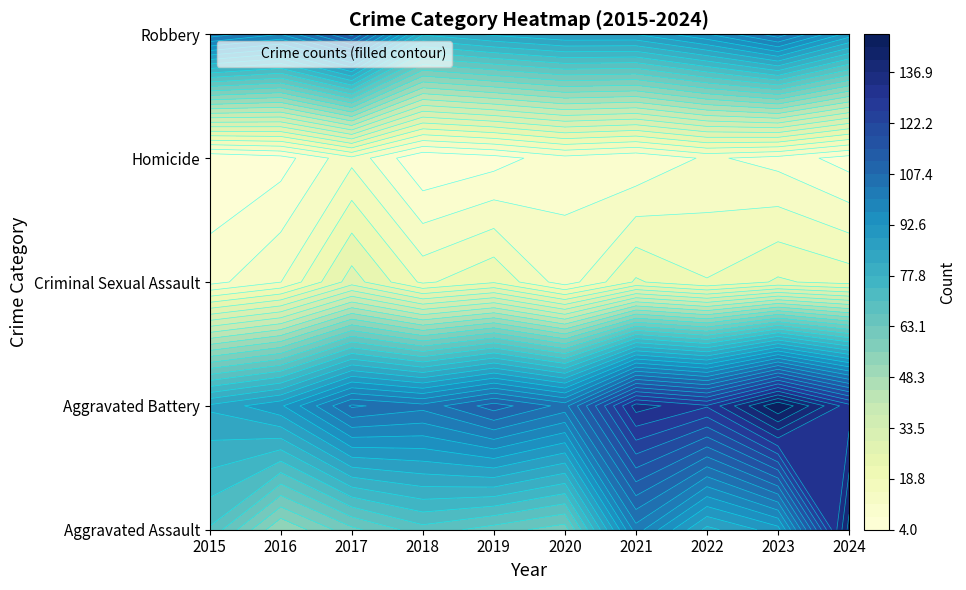

What is the spread (max minus min) of values at 2017?

102